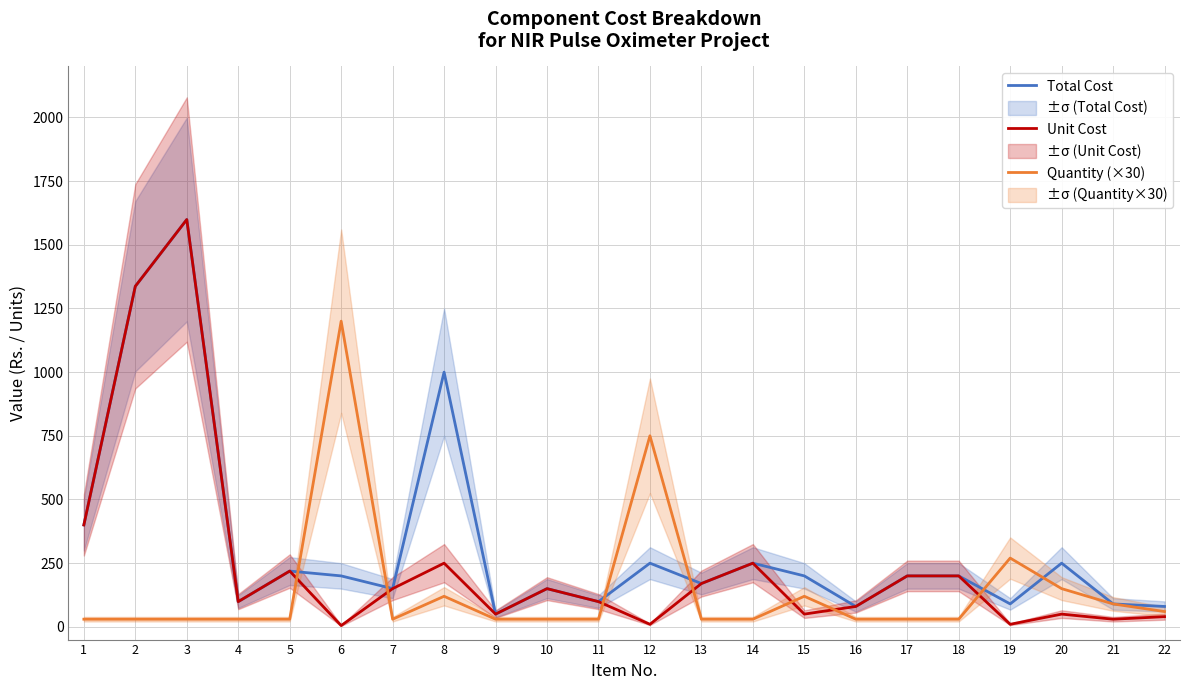

Reading left to right, transcribe all the data shown in this chart.

Total Cost: 400	1337	1599	99	219	200	150	1000	50	150	99	250	170	250	200	80	200	200	90	250	90	80
Unit Cost: 400	1337	1599	99	219	5	150	250	50	150	99	10	170	250	50	80	200	200	10	50	30	40
Quantity (×30): 30	30	30	30	30	1200	30	120	30	30	30	750	30	30	120	30	30	30	270	150	90	60